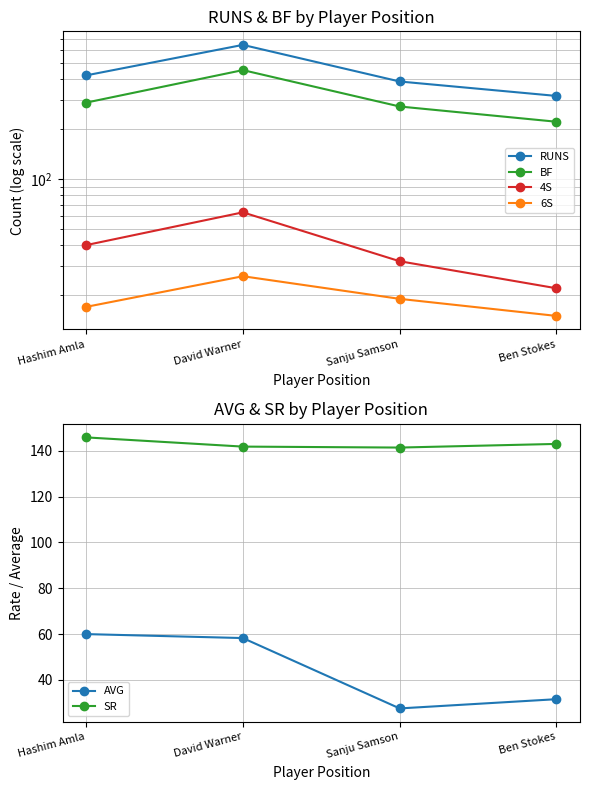

How many RUNS values are between 386 and 641?

3